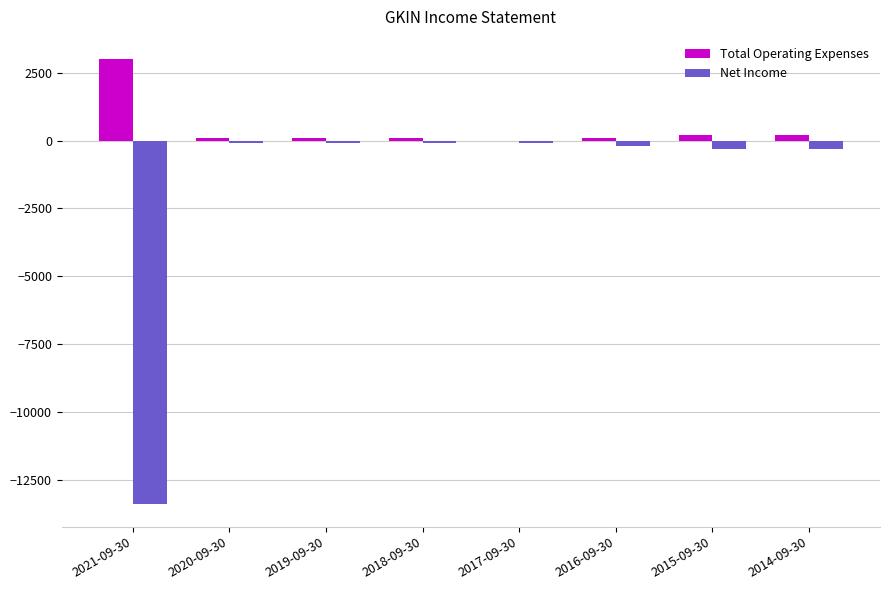

Reading left to right, what are all the values shown in this chart?

Total Operating Expenses: 3000	100	100	100	0	100	200	200
Net Income: -13400	-100	-100	-100	-100	-200	-300	-300